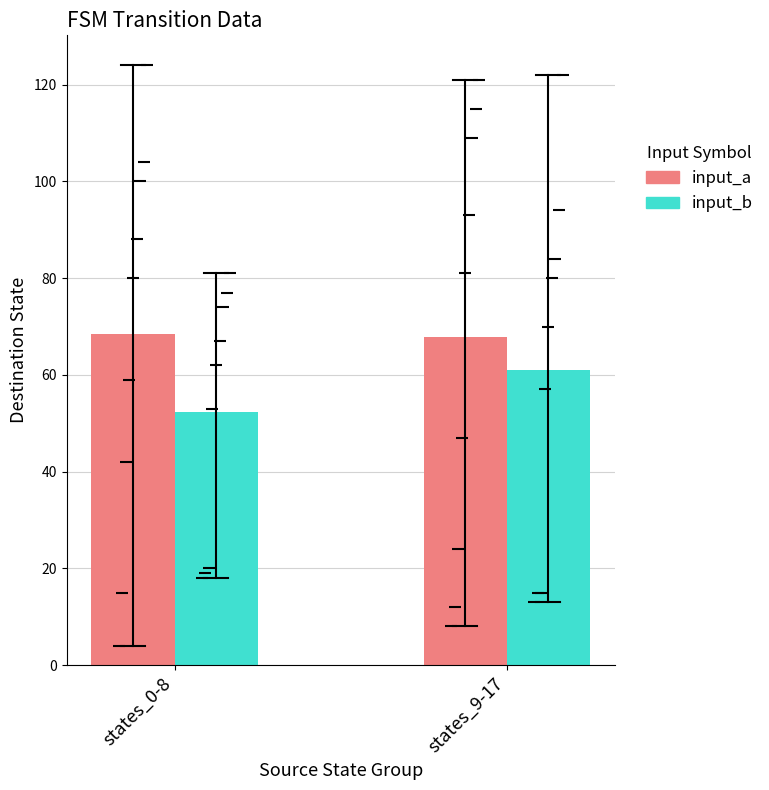

At how many categories does at least one series exceed 52?

2